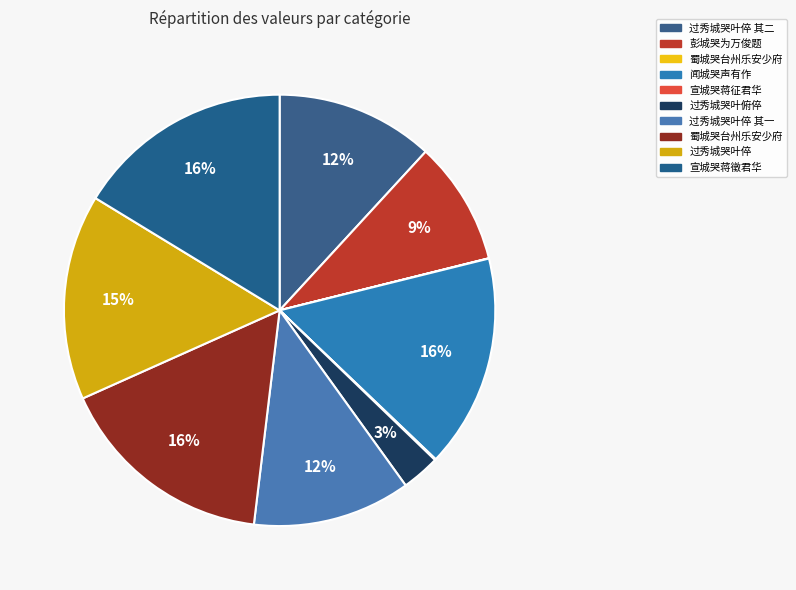

Rank the categories by value from highest to lowest.

蜀城哭台州乐安少府, 宣城哭蒋徵君华, 闻城哭声有作, 过秀城哭叶倅, 过秀城哭叶倅 其二, 过秀城哭叶倅 其一, 彭城哭为万俊题, 过秀城哭叶俯倅, 宣城哭蒋征君华, 蜀城哭台州乐安少府